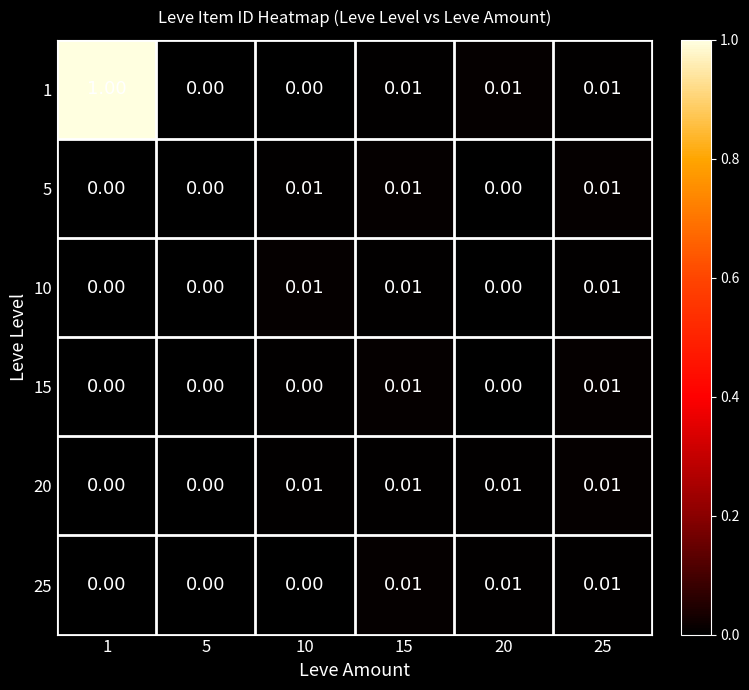

Which series changed the most between 5 and 20?

1